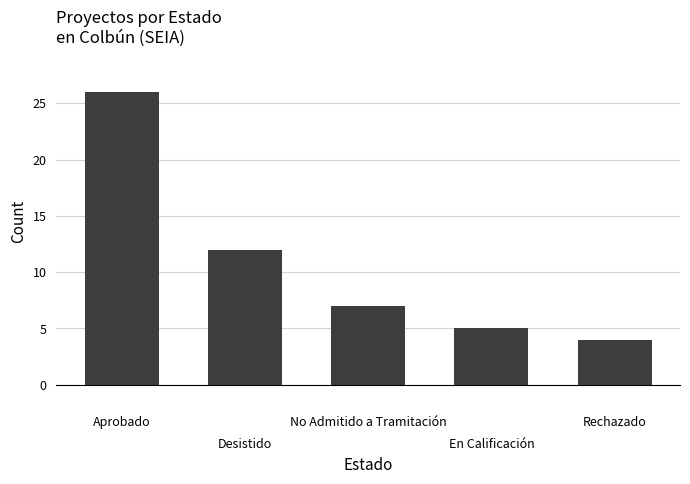

What is the difference between the second highest and second lowest values?

7